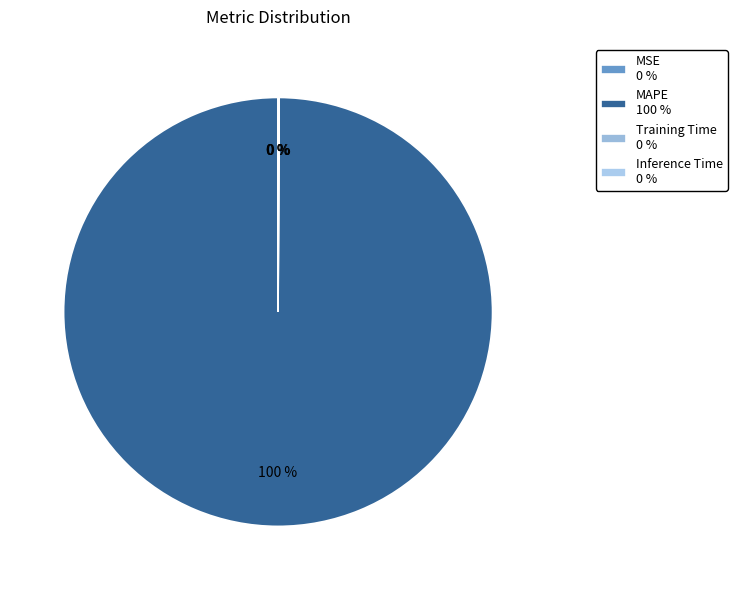

Is there any slice that represents more than half of the pie?

Yes